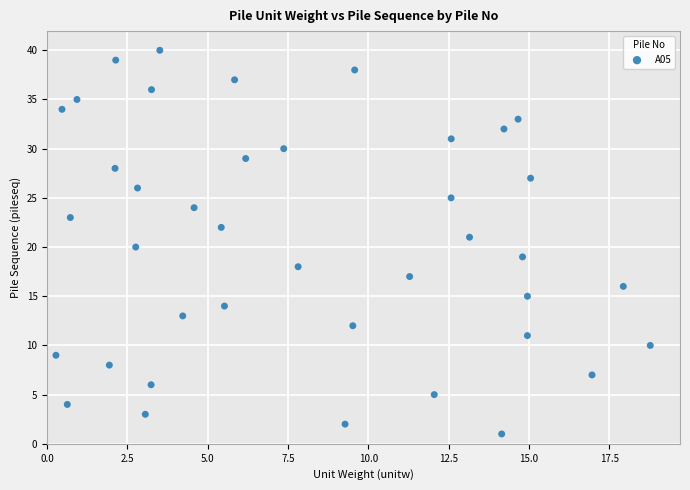

What is the range of Y values (max minus min)?

39